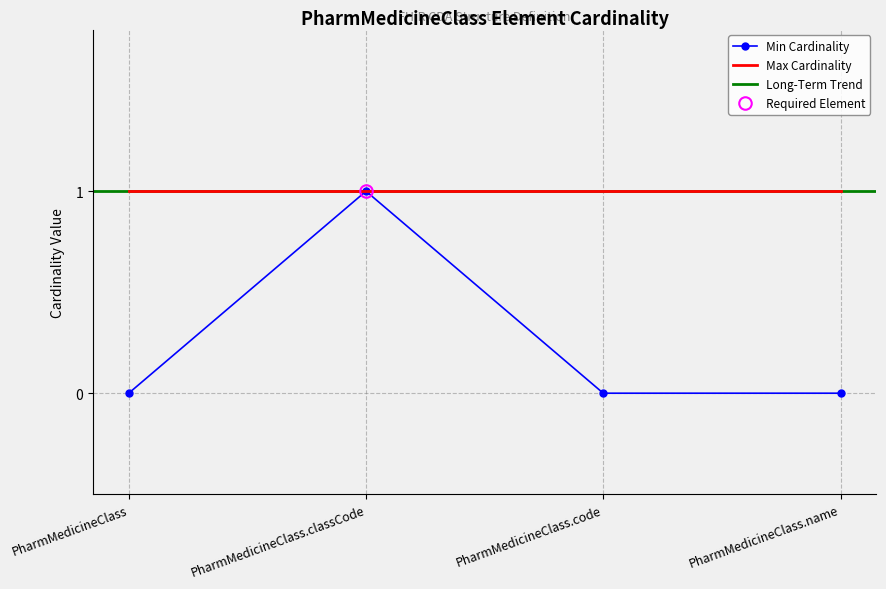

Which label corresponds to the largest value in the chart?

PharmMedicineClass.classCode